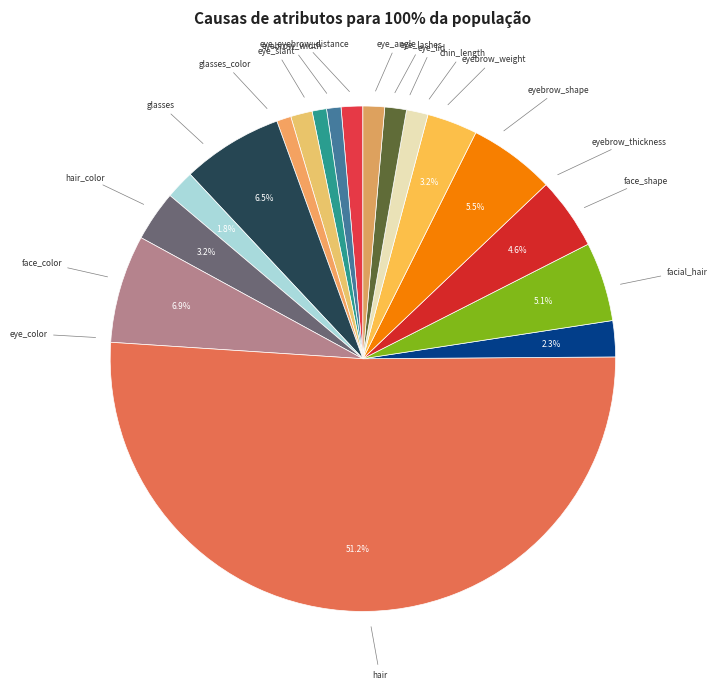

Which category has the biggest portion of the pie?

hair